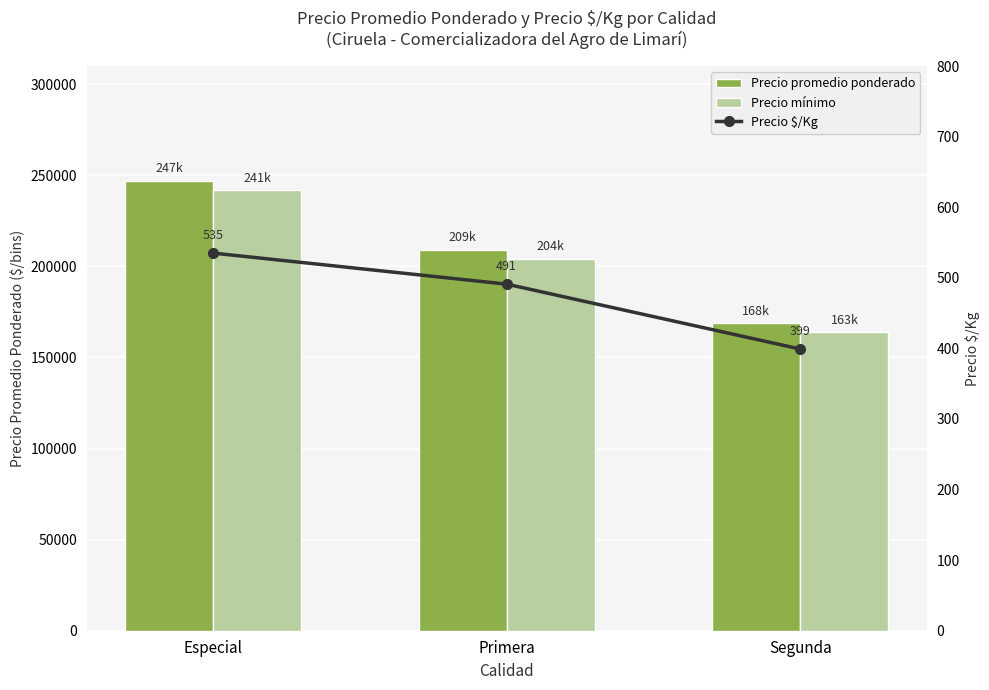

Which series changed the most between Especial and Segunda?

Precio promedio ponderado